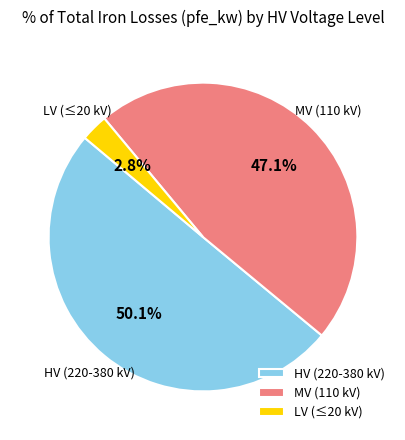

To the nearest percent, what is the average slice percentage?

33%